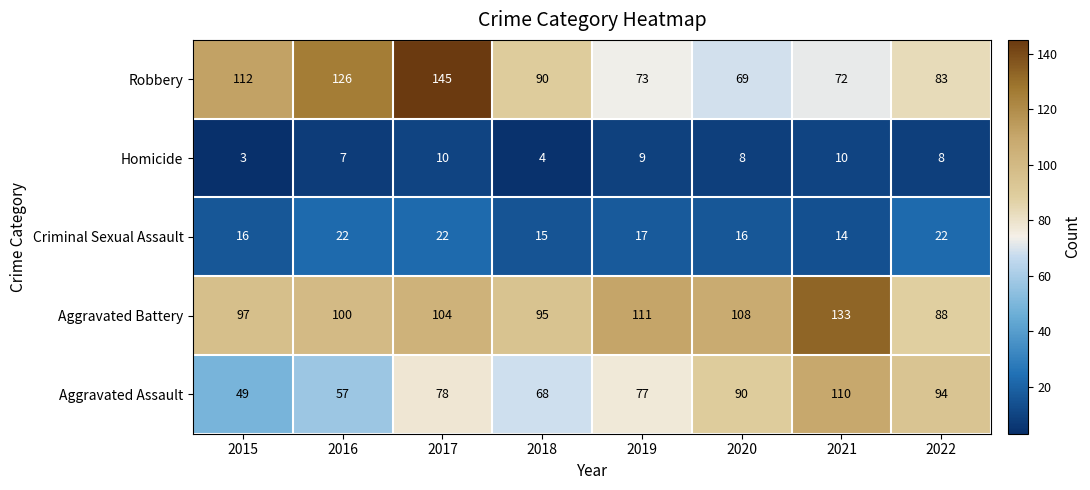

Is it true that Homicide equals 8 at 2020?

True